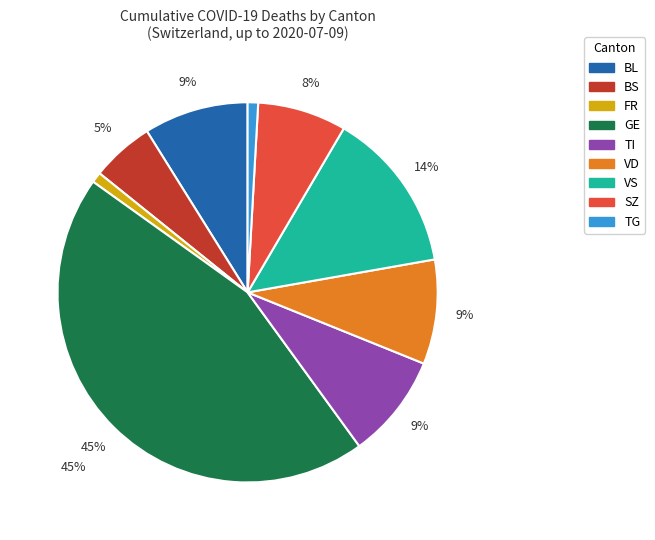

How many segments does this pie chart have?

9